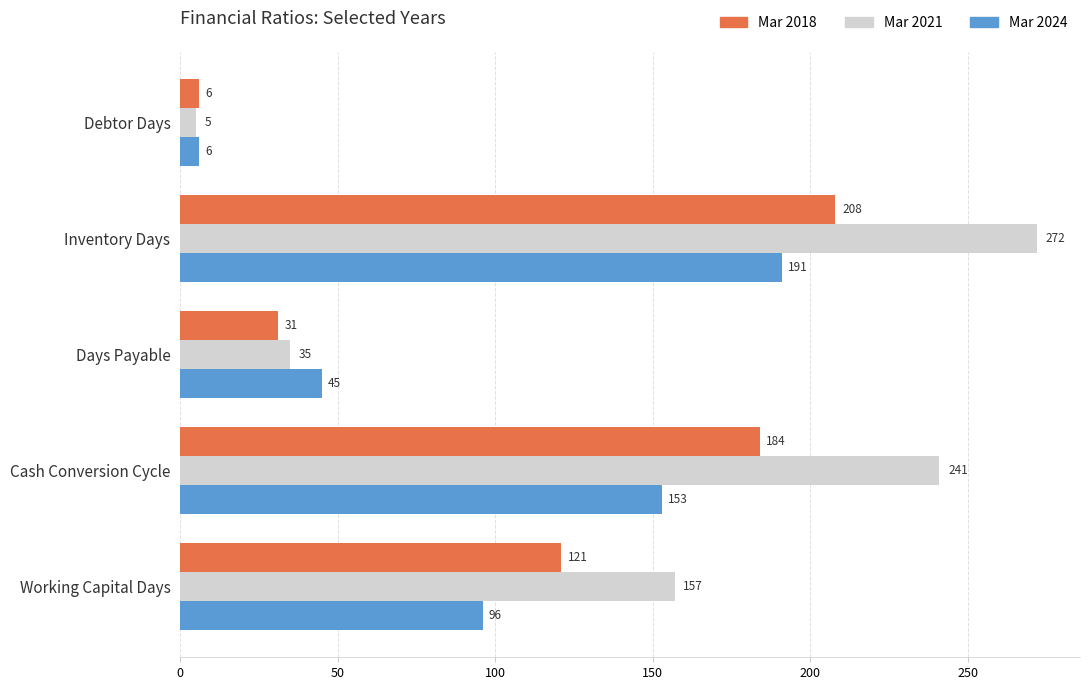

What is the sum of all Mar 2024 values?

491